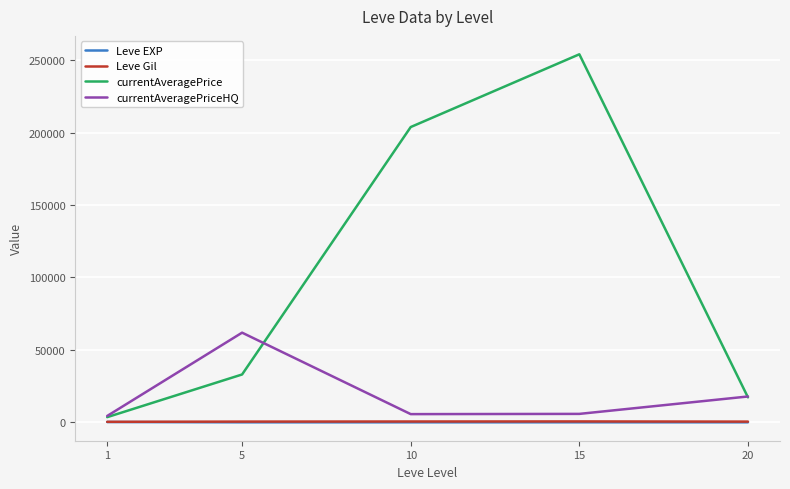

What is the sum of the currentAveragePrice values at 5 and 1?

36592.3